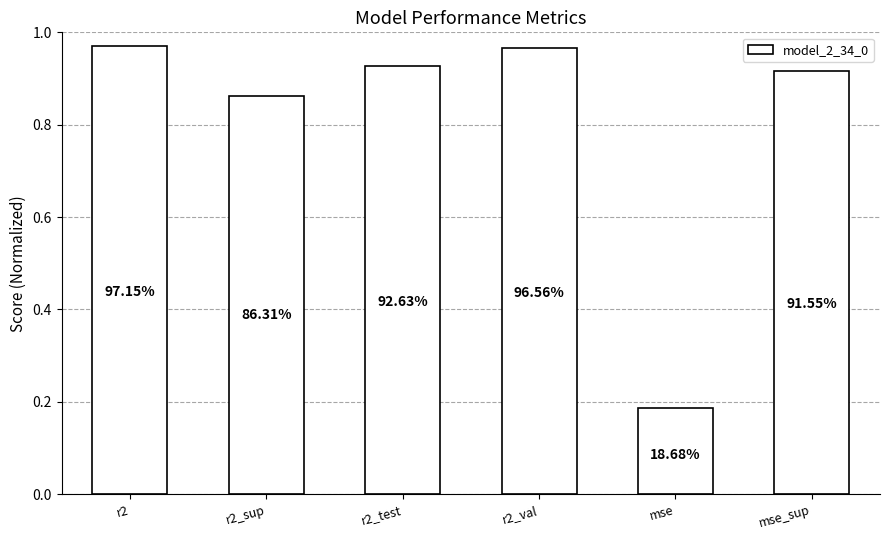

Reading left to right, transcribe all the data shown in this chart.

1.0	0.9	0.9	1.0	0.2	0.9